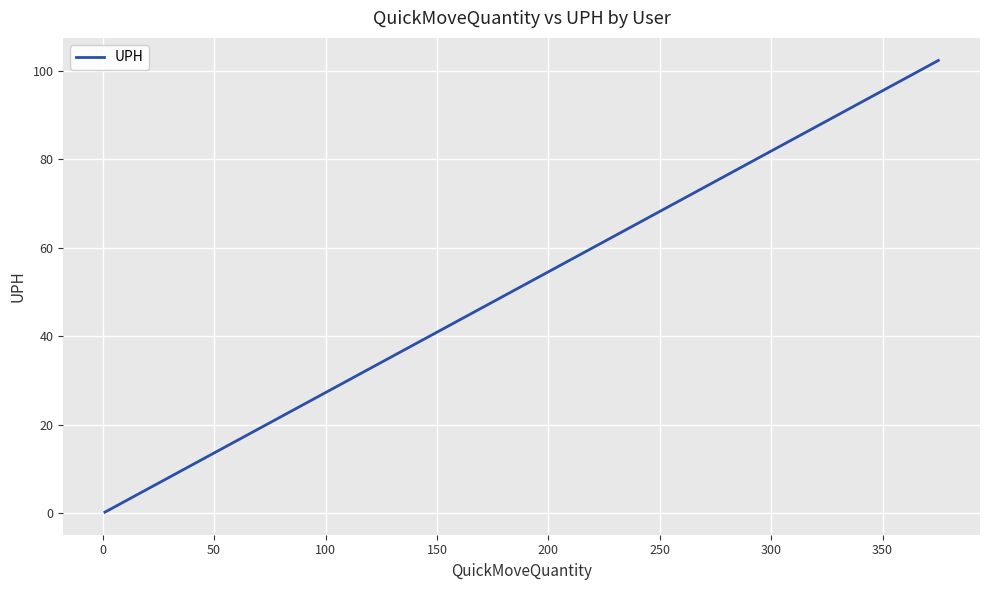

What is the sum of all values?

819.8